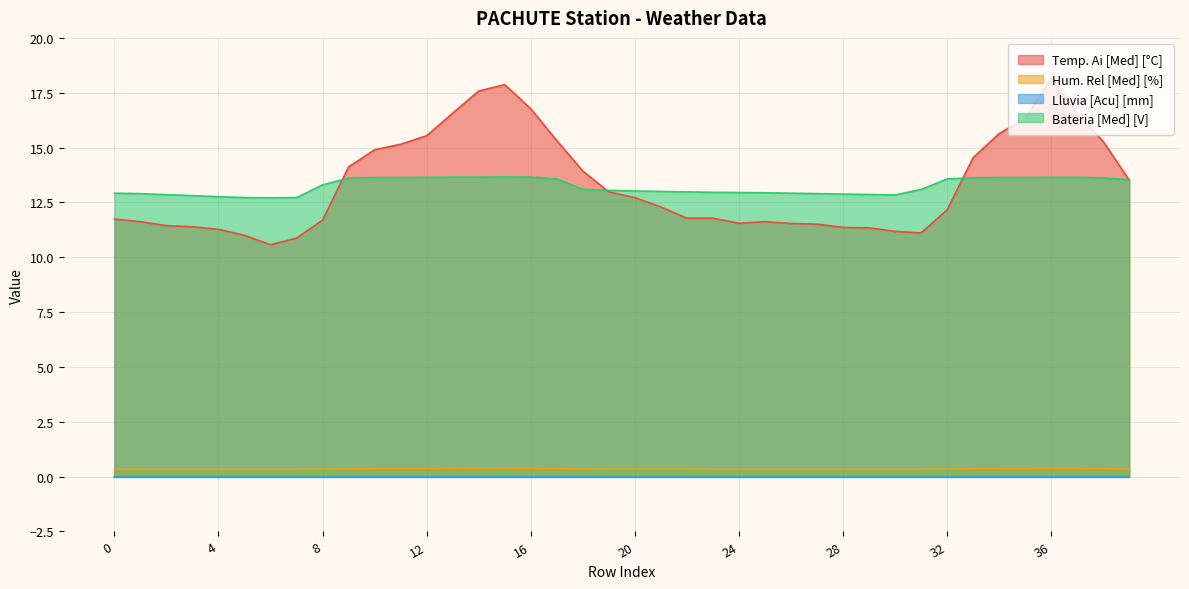

Between 6 and 17, which series saw the biggest shift?

Temp. Ai [Med] [°C]